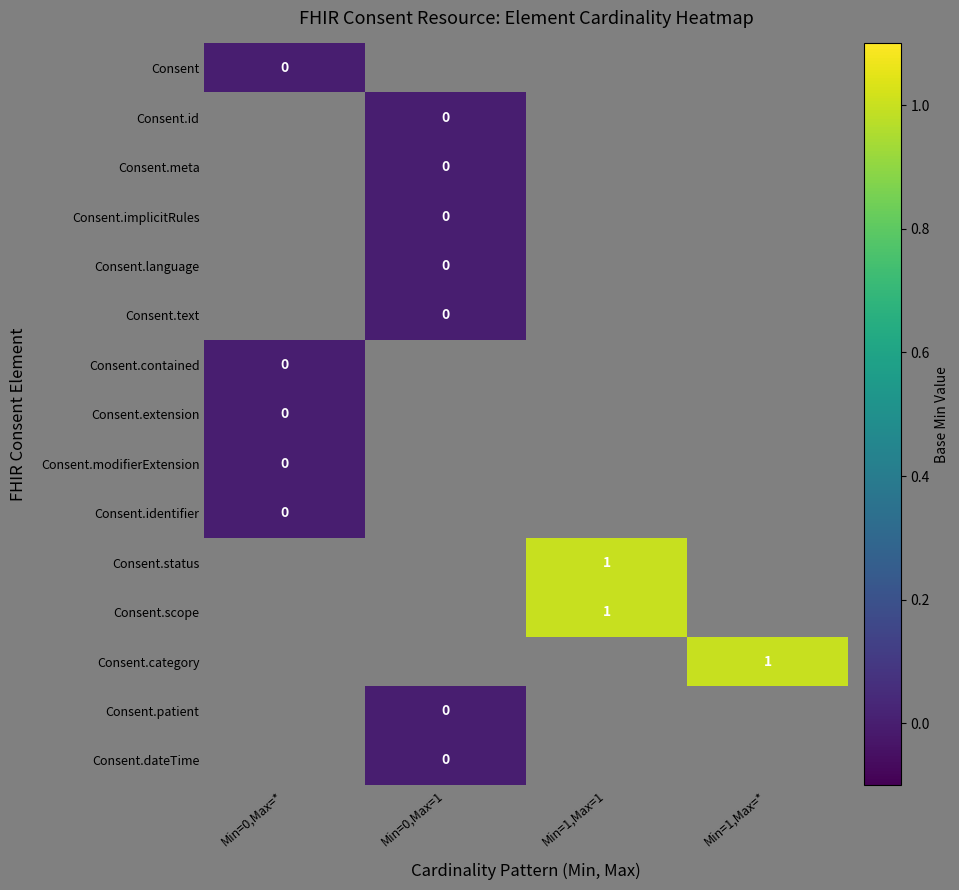

List the series in order of their peak value, lowest first.

Consent, Consent.id, Consent.meta, Consent.implicitRules, Consent.language, Consent.text, Consent.contained, Consent.extension, Consent.modifierExtension, Consent.identifier, Consent.status, Consent.scope, Consent.category, Consent.patient, Consent.dateTime